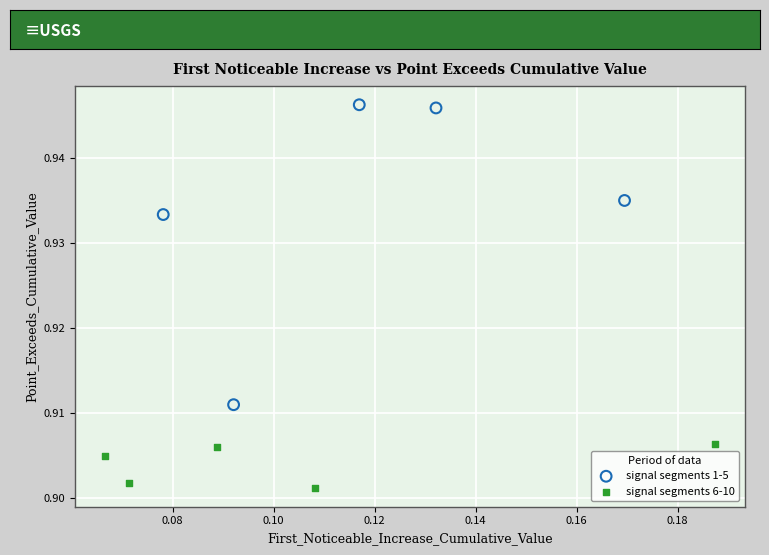

What are all the series names shown in the legend?

signal segments 1-5, signal segments 6-10